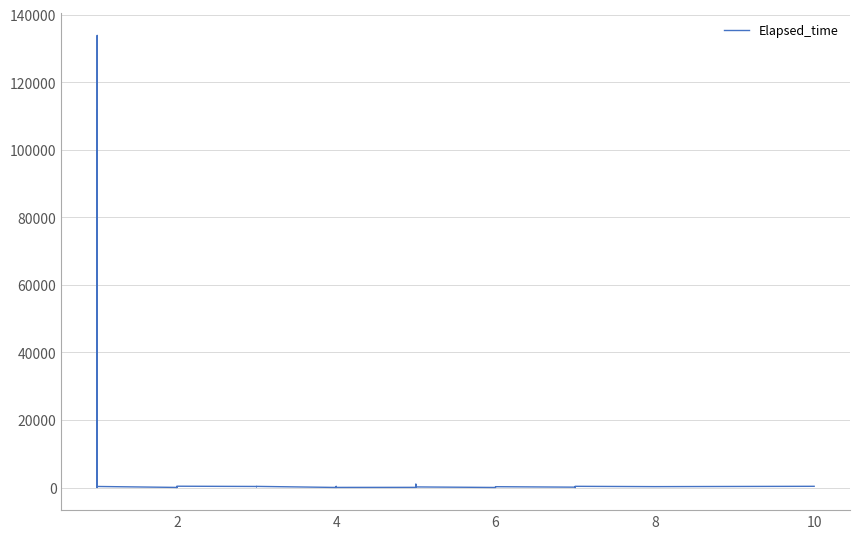

What is the minimum value shown in the chart?

10